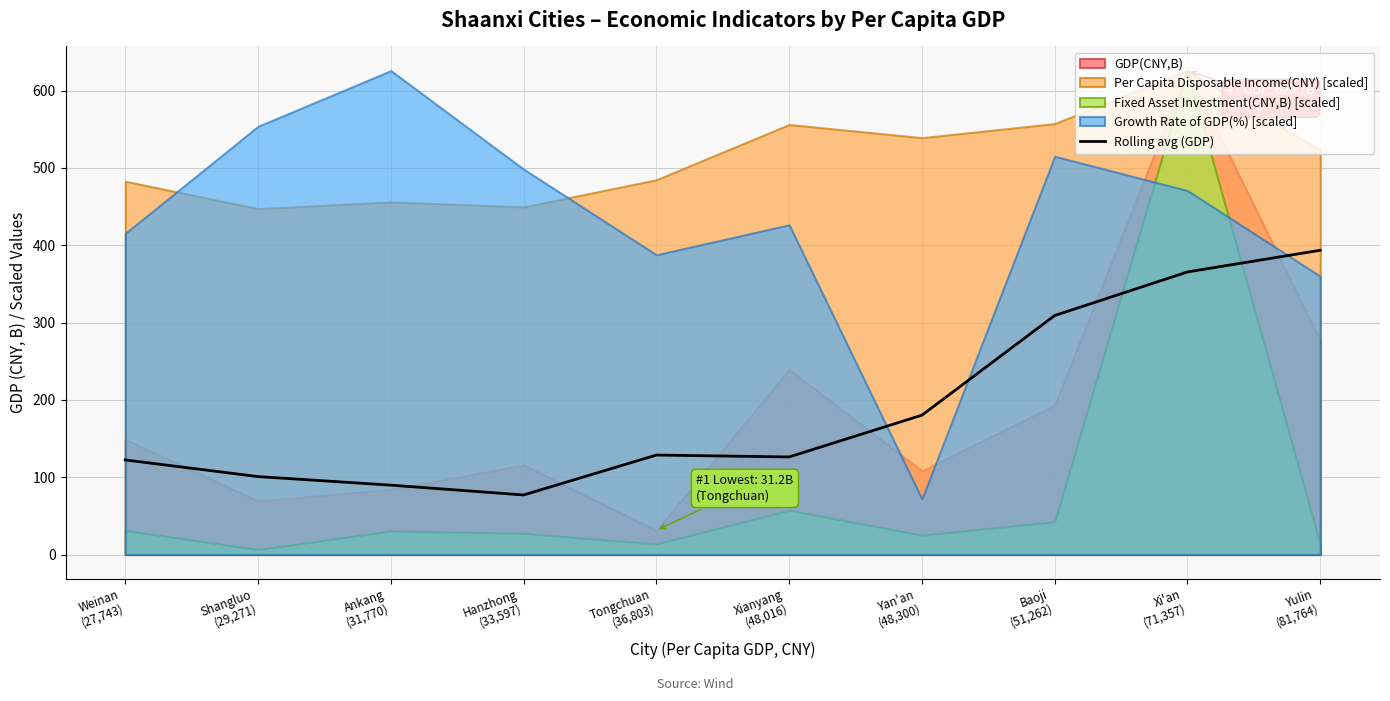

How many interior local valleys (lower than both neighbors) does the data have?

2